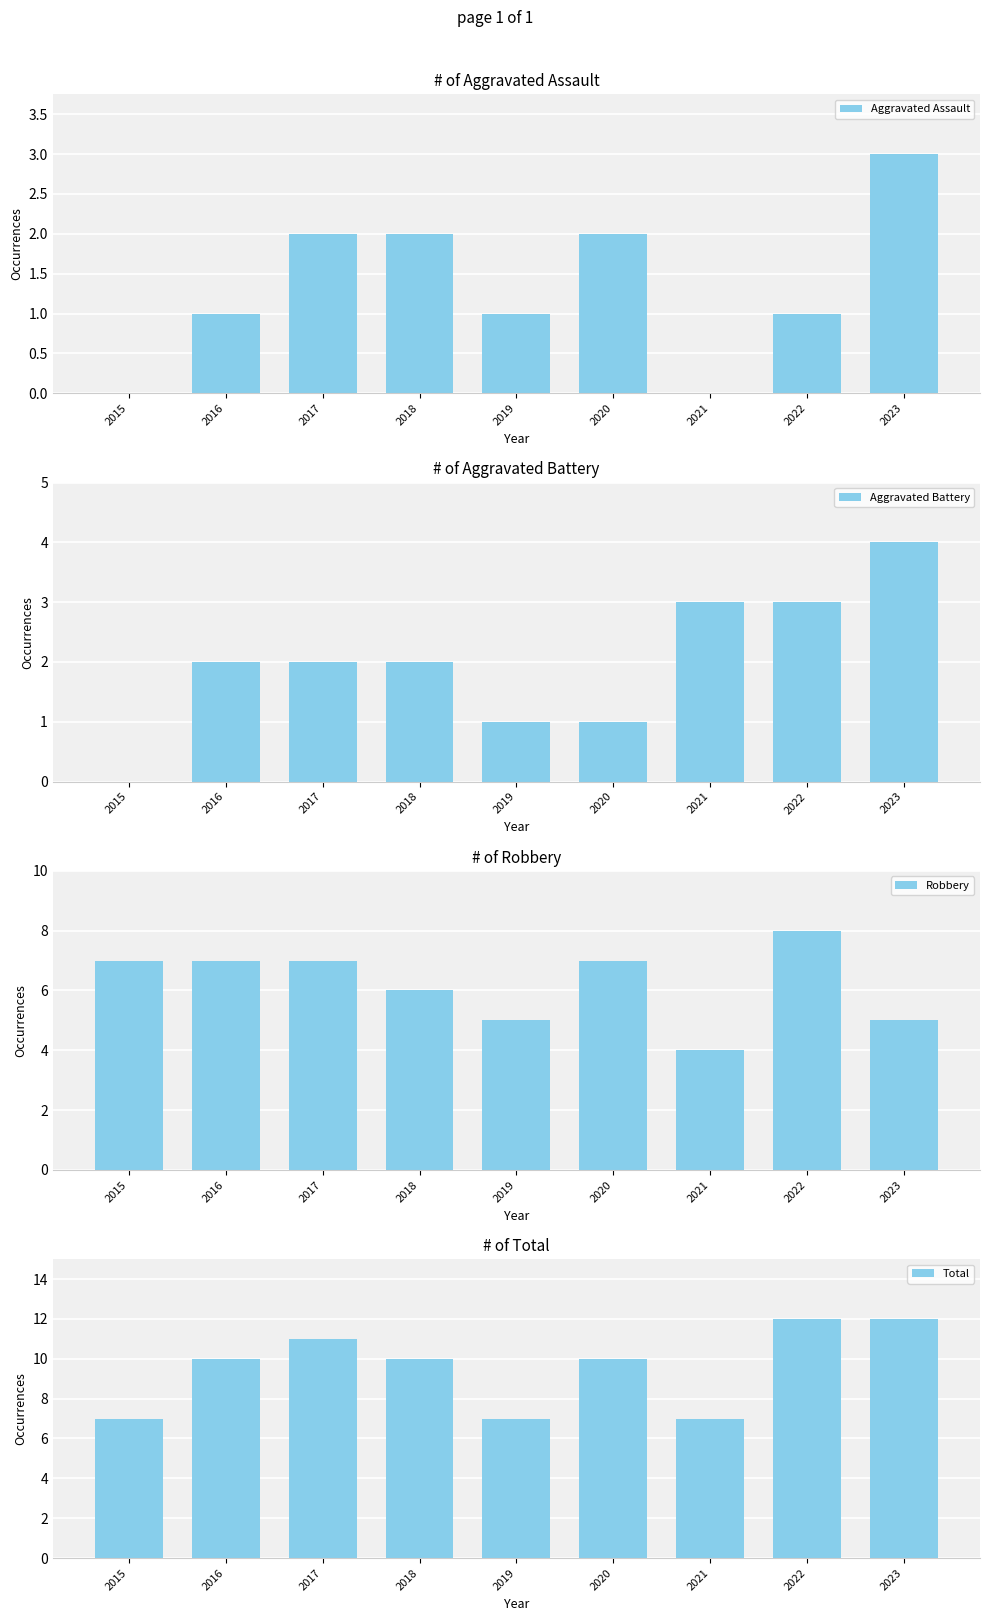

At 2020, list the series in order from largest to smallest.

Total, Robbery, Aggravated Assault, Aggravated Battery